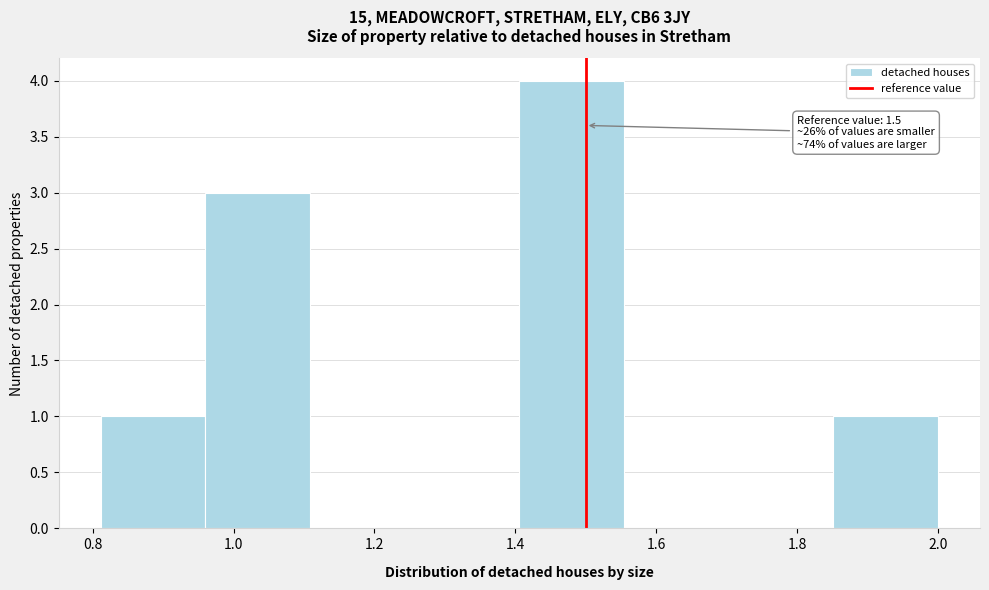

Over which range of the x-axis is the bar tallest?

1.40 to 1.56